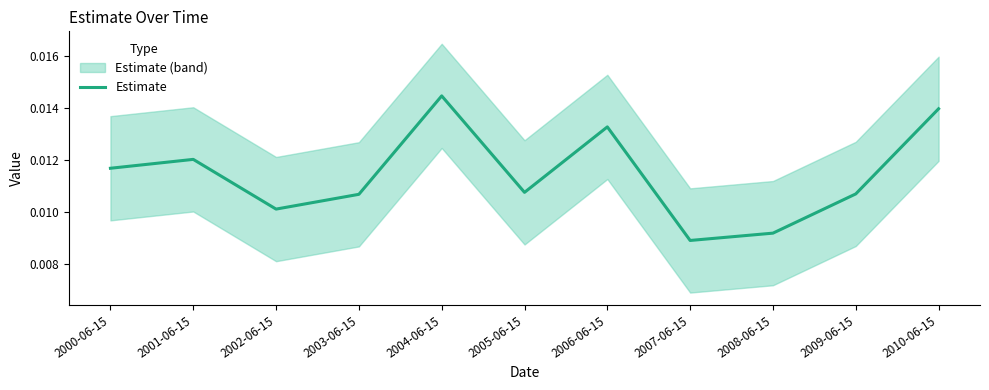

Where is the first local maximum?

2001-06-15